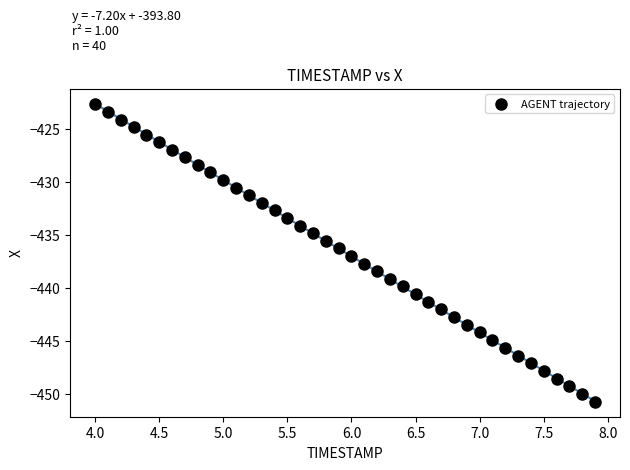

What is the range of Y values (max minus min)?

28.1